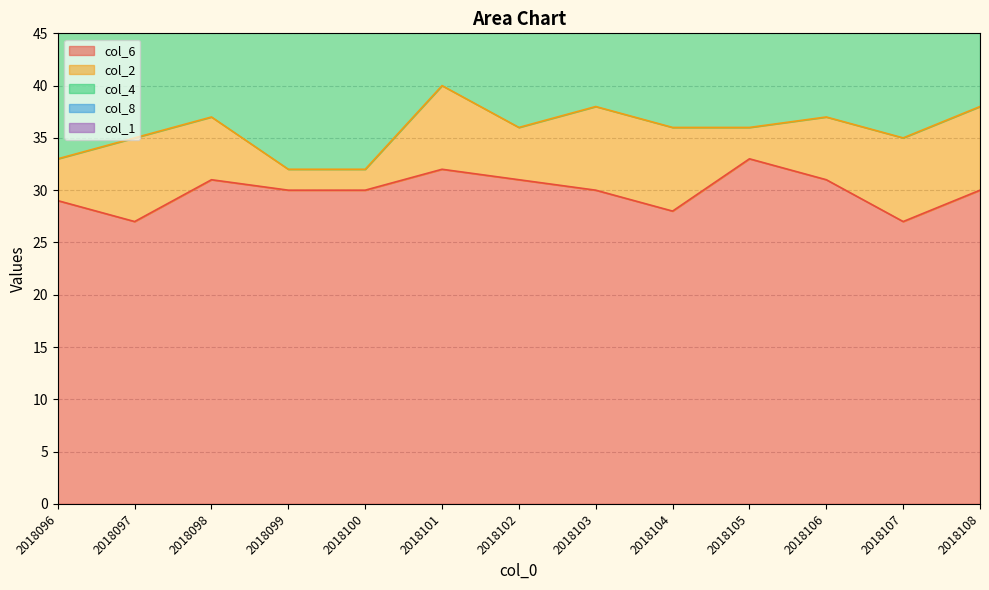

What is the difference between the col_4 values at 2018101 and 2018104?

4